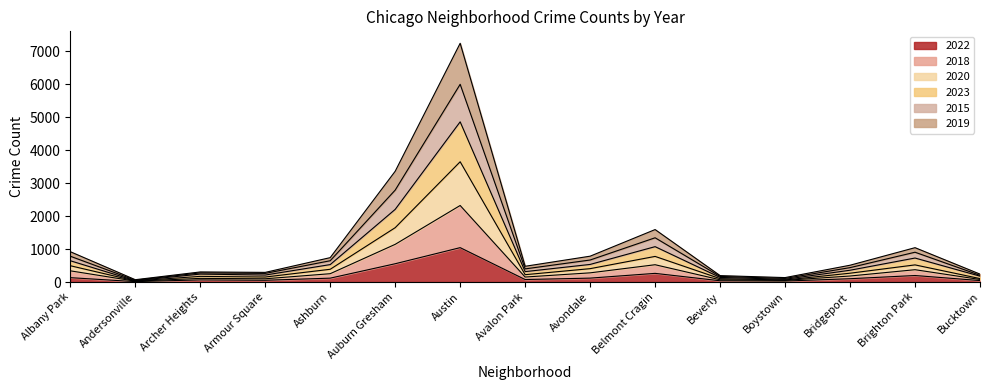

Between Andersonville and Ashburn, which series saw the biggest shift?

2019